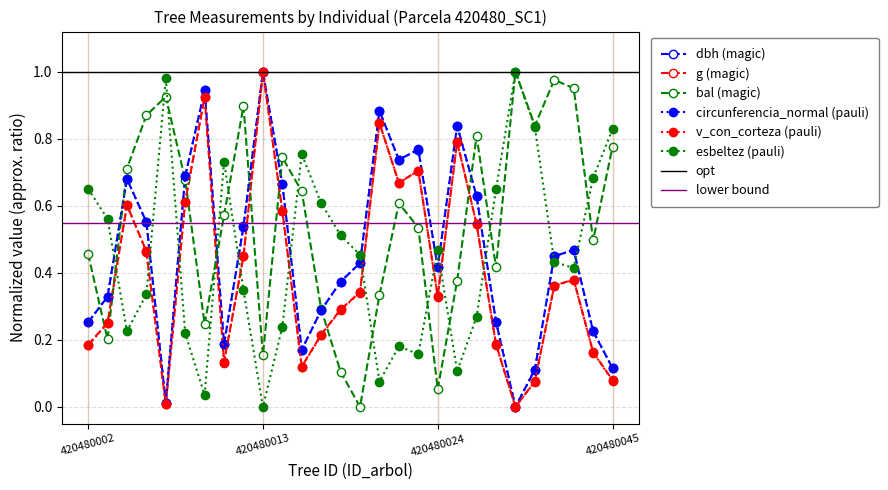

True or false: circunferencia_normal and g cross at least once.

False